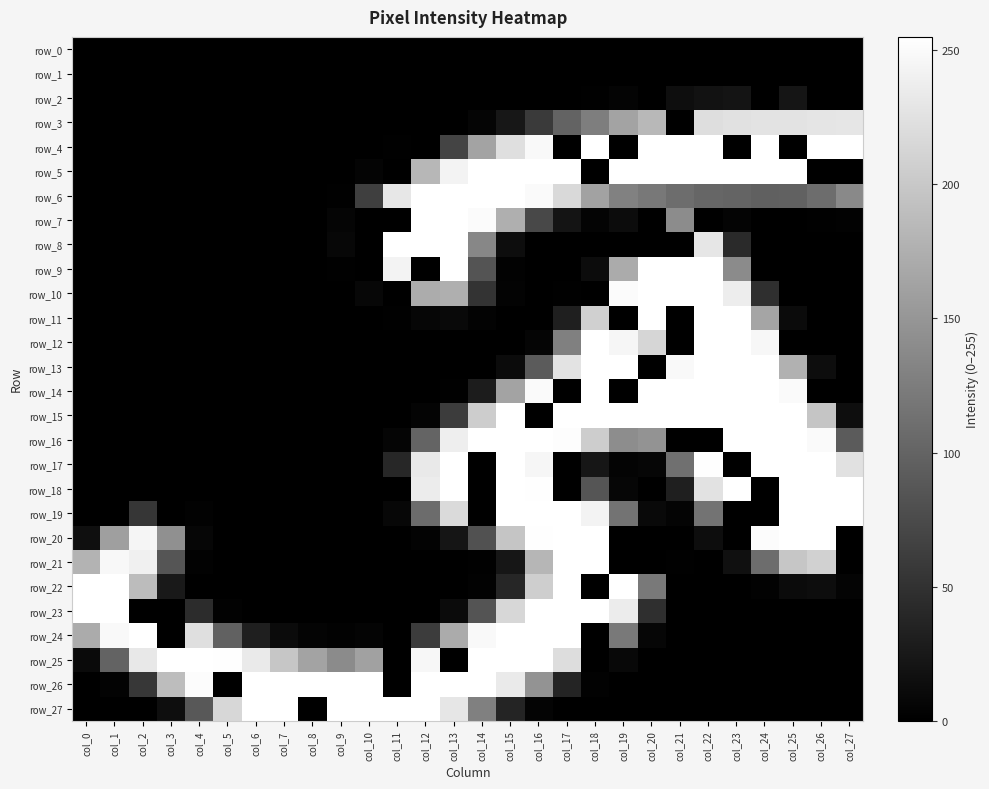

How many series are shown in this chart?

28